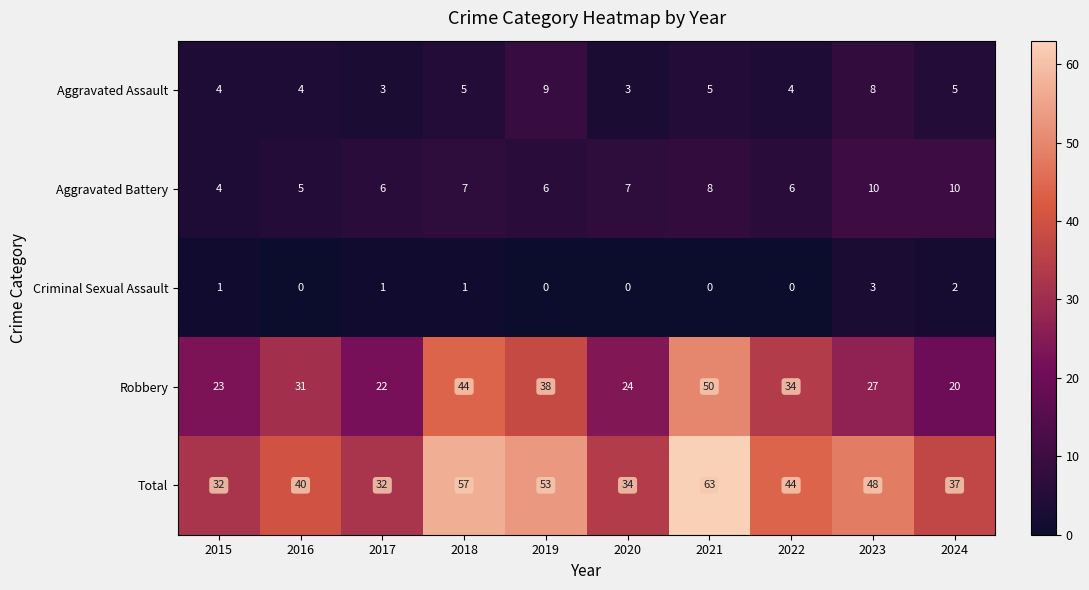

What is the maximum value shown in the chart?

63